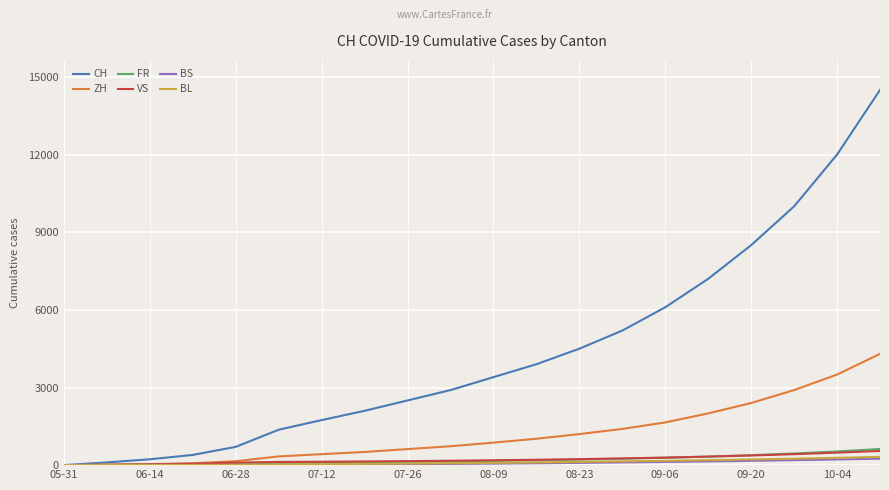

Which series has the widest spread of values?

CH